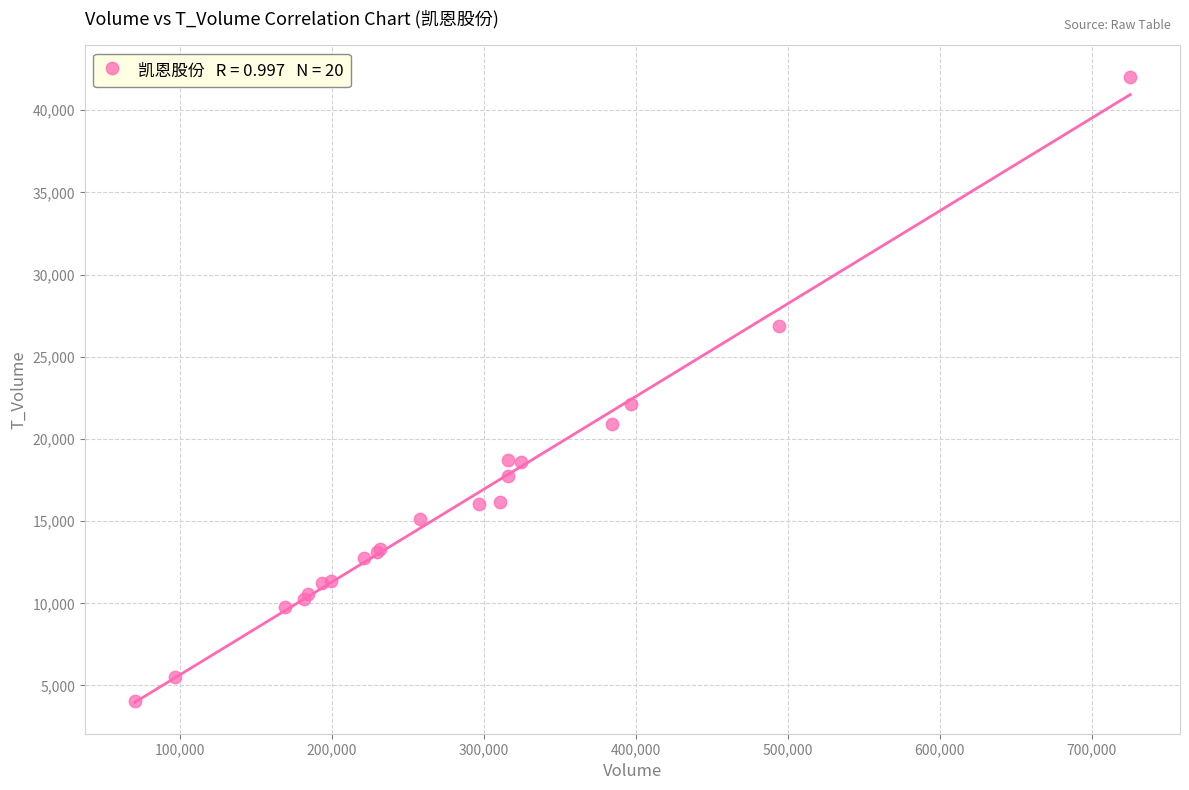

What Y value in the scatter plot is closest to 23039?

22148